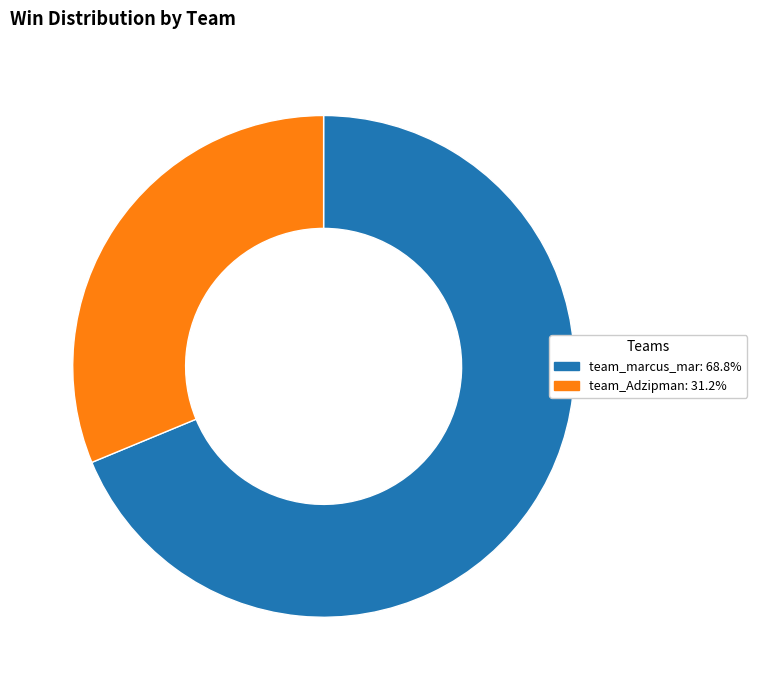

Does team_marcus_mar represent more than half of the total?

Yes